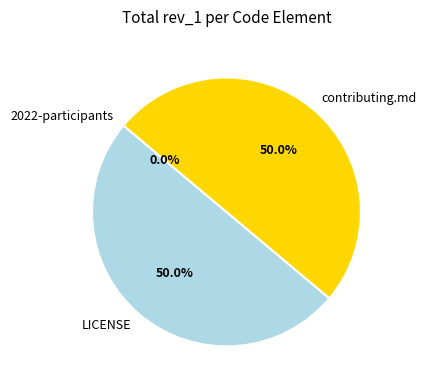

The 2022-participants slice represents 1% of the pie. True or false?

False